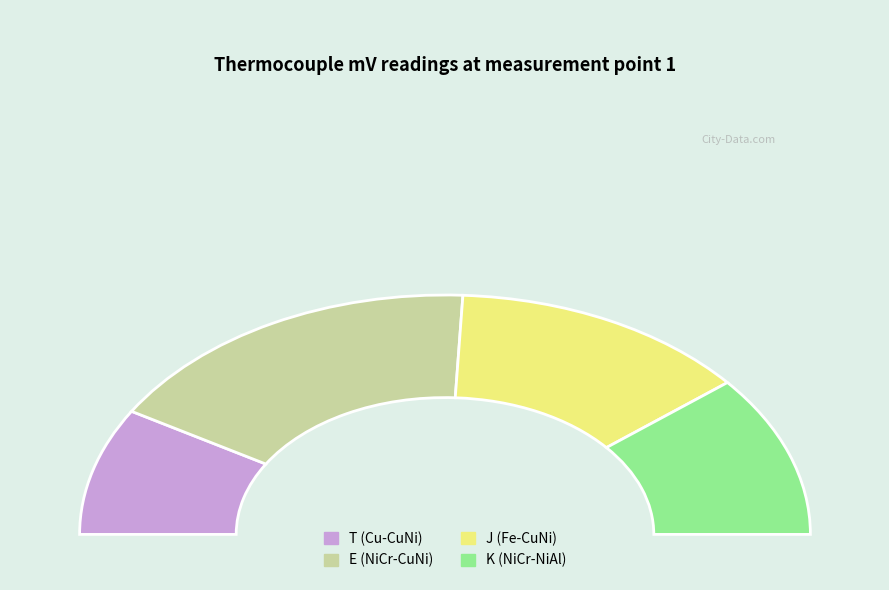

Do K (NiCr-NiAl) and T (Cu-CuNi) together represent more than half of the pie?

No